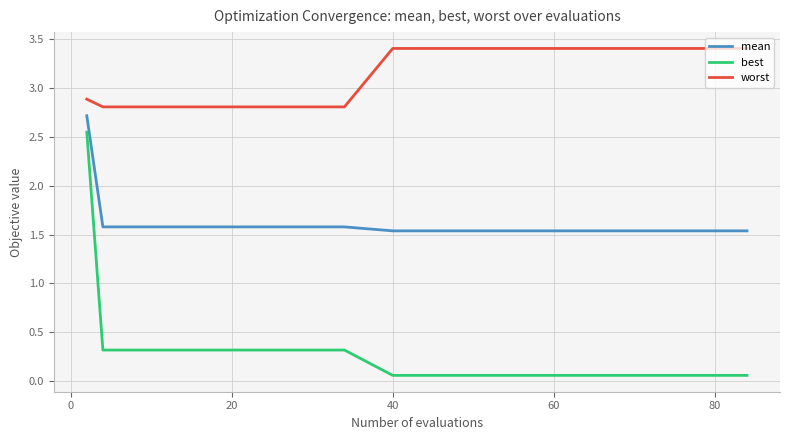

True or false: best and mean cross at least once.

False